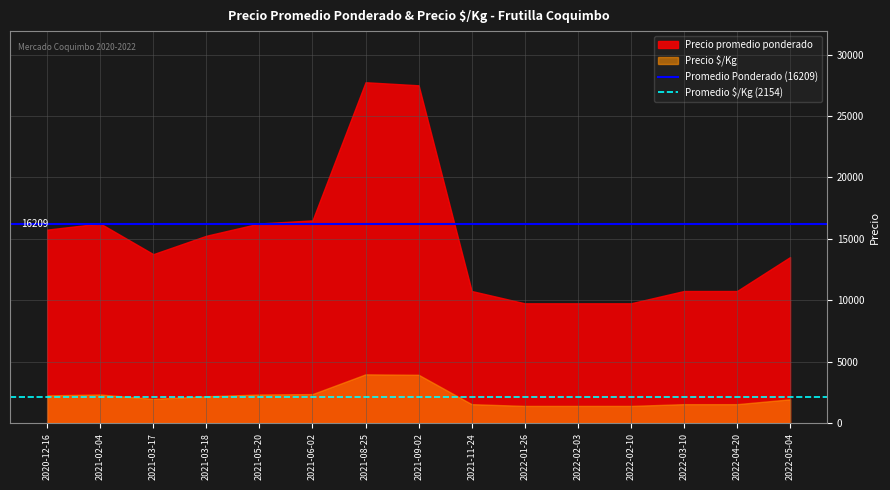

Is the value of Precio $/Kg at 2022-01-26 greater than the value of Precio promedio ponderado at 2022-04-20?

No